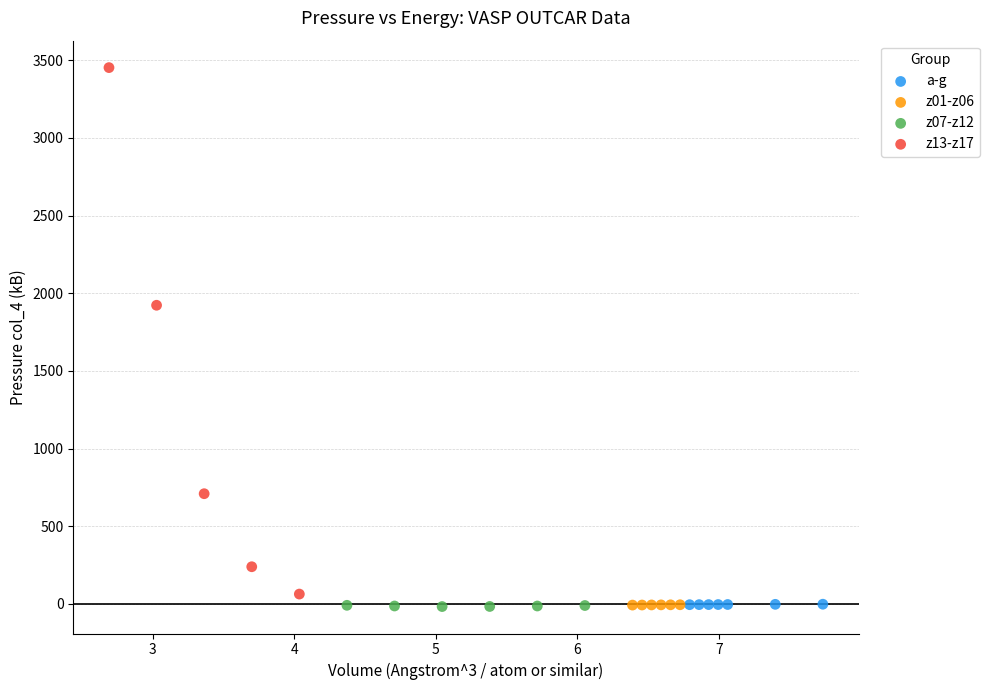

Which series has the largest Y range (max minus min)?

z13-z17